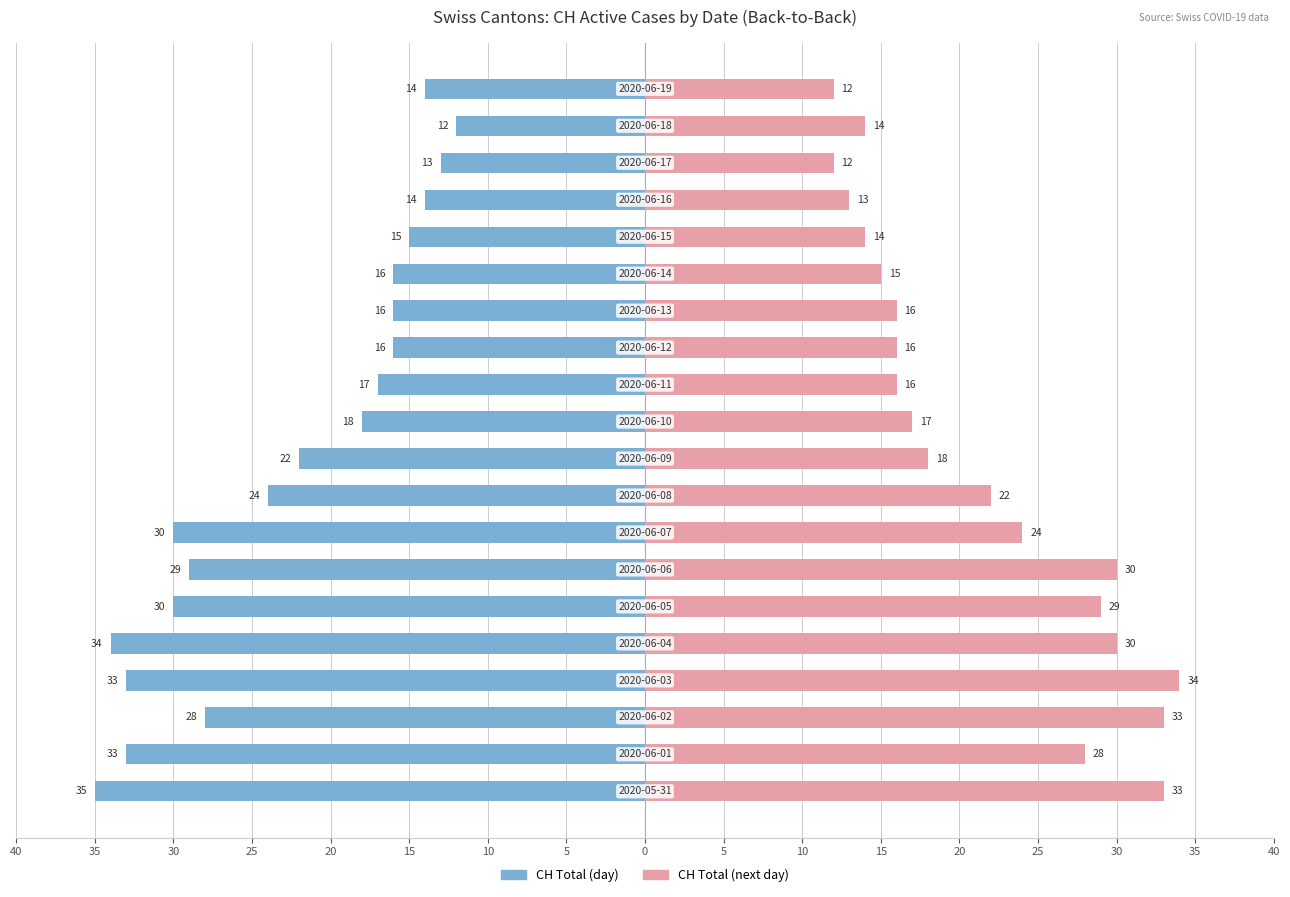

Is it true that CH Total equals -8 at 25?

False